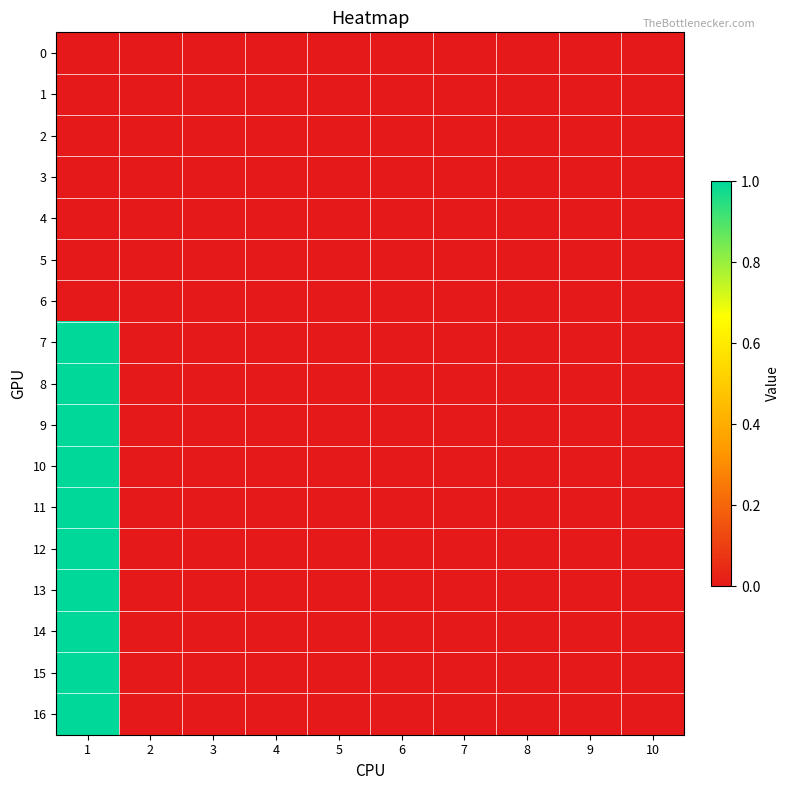

How many series are shown in this chart?

17